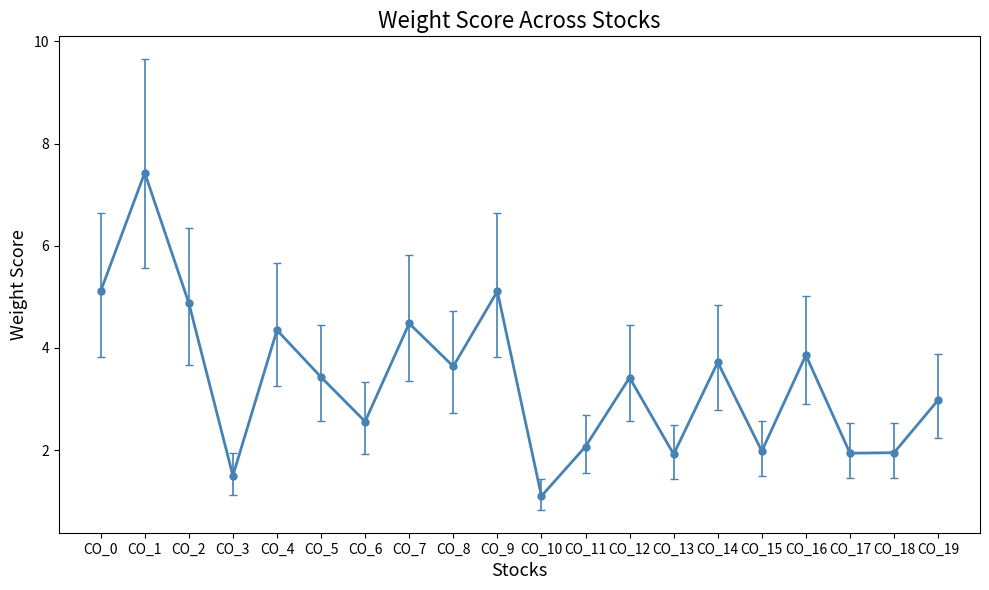

Between CO_19 and CO_1, which is larger?

CO_1